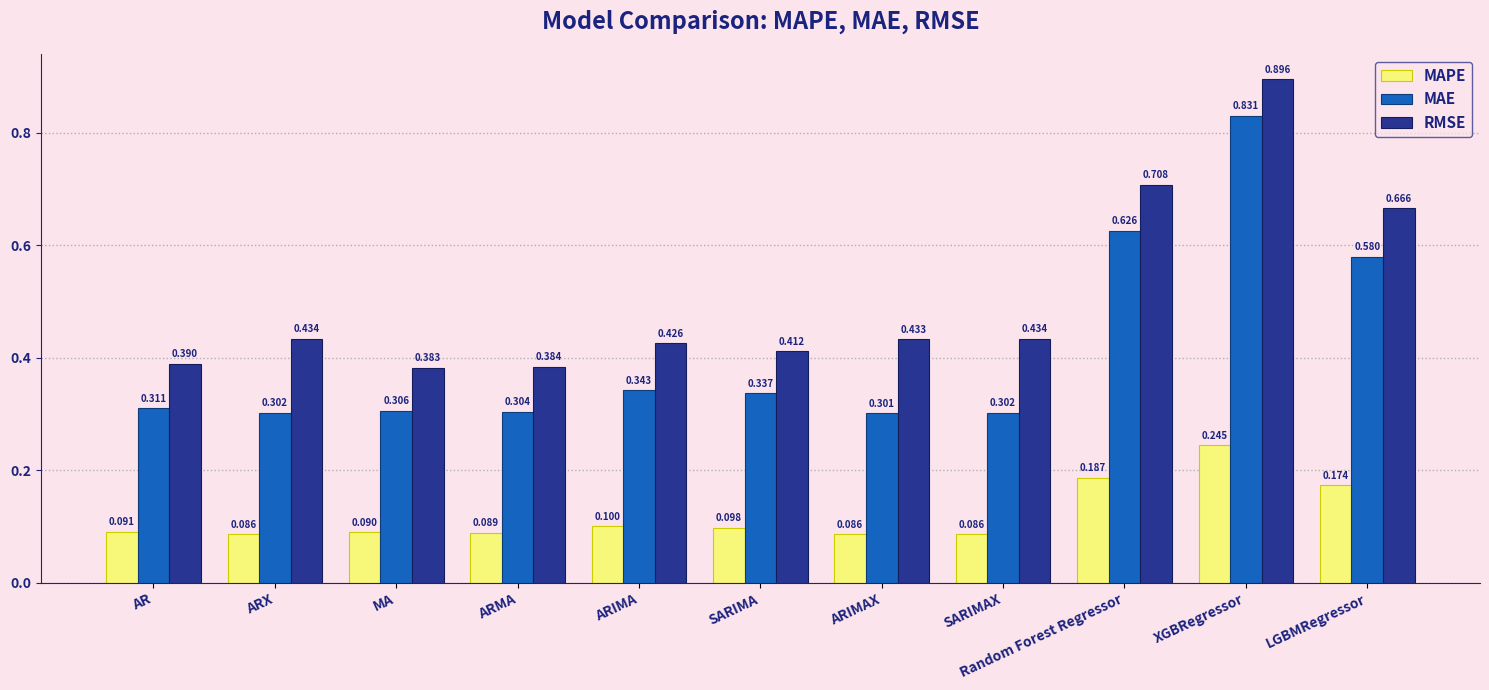

Is the value of MAE at MA greater than the value of RMSE at ARX?

No